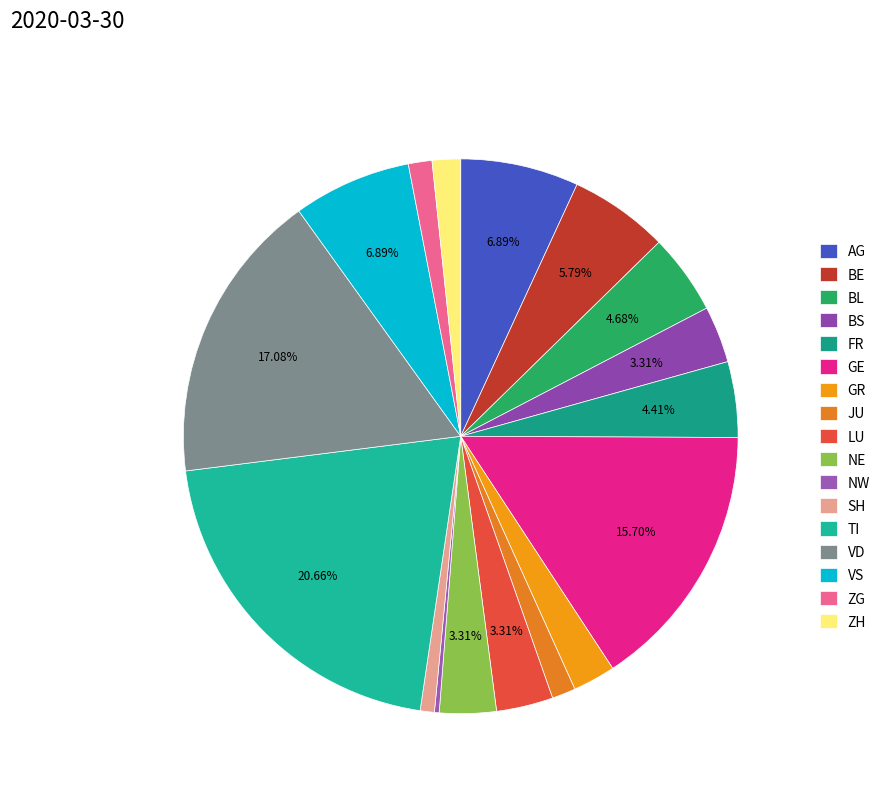

Does SH account for over 50% of the chart?

No